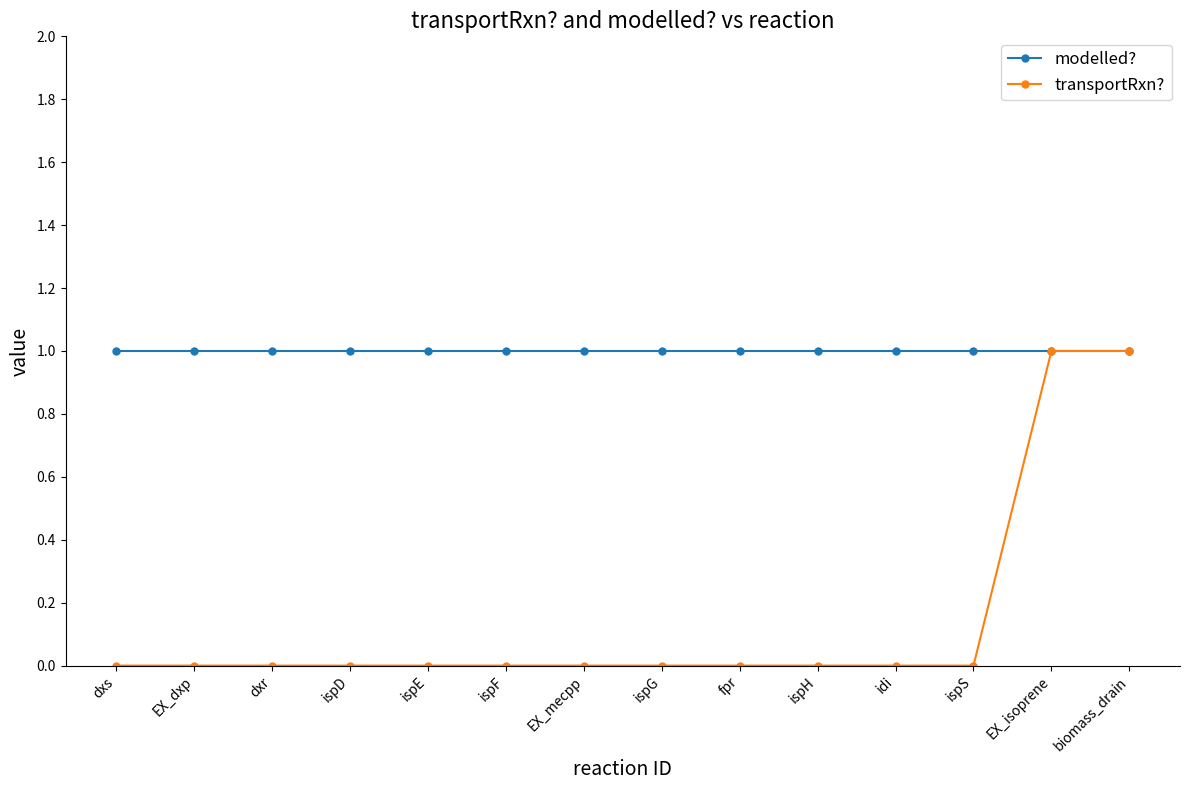

Which series has the largest total across all categories?

modelled?